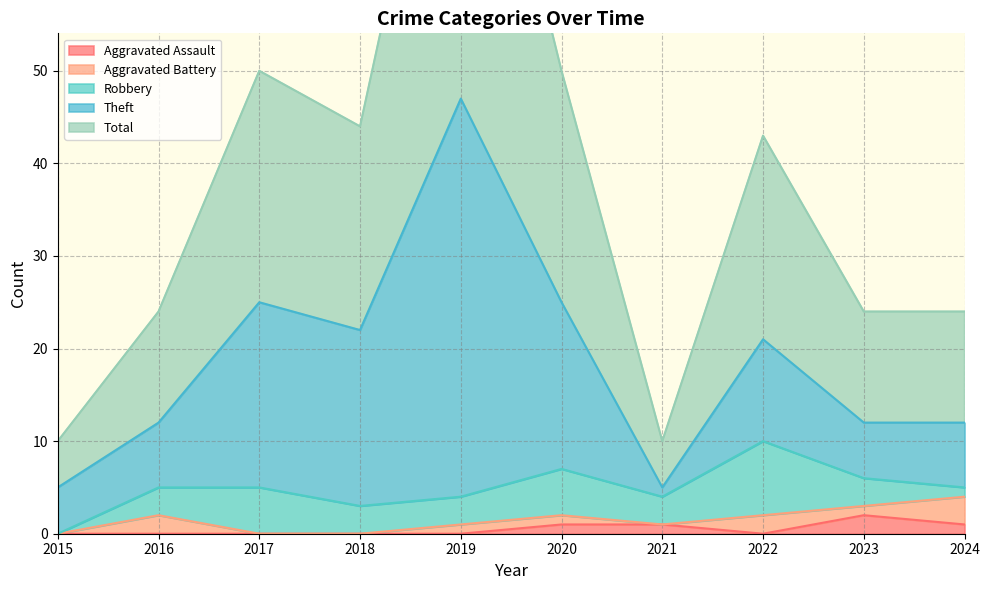

What is the average value of the Total series?

19